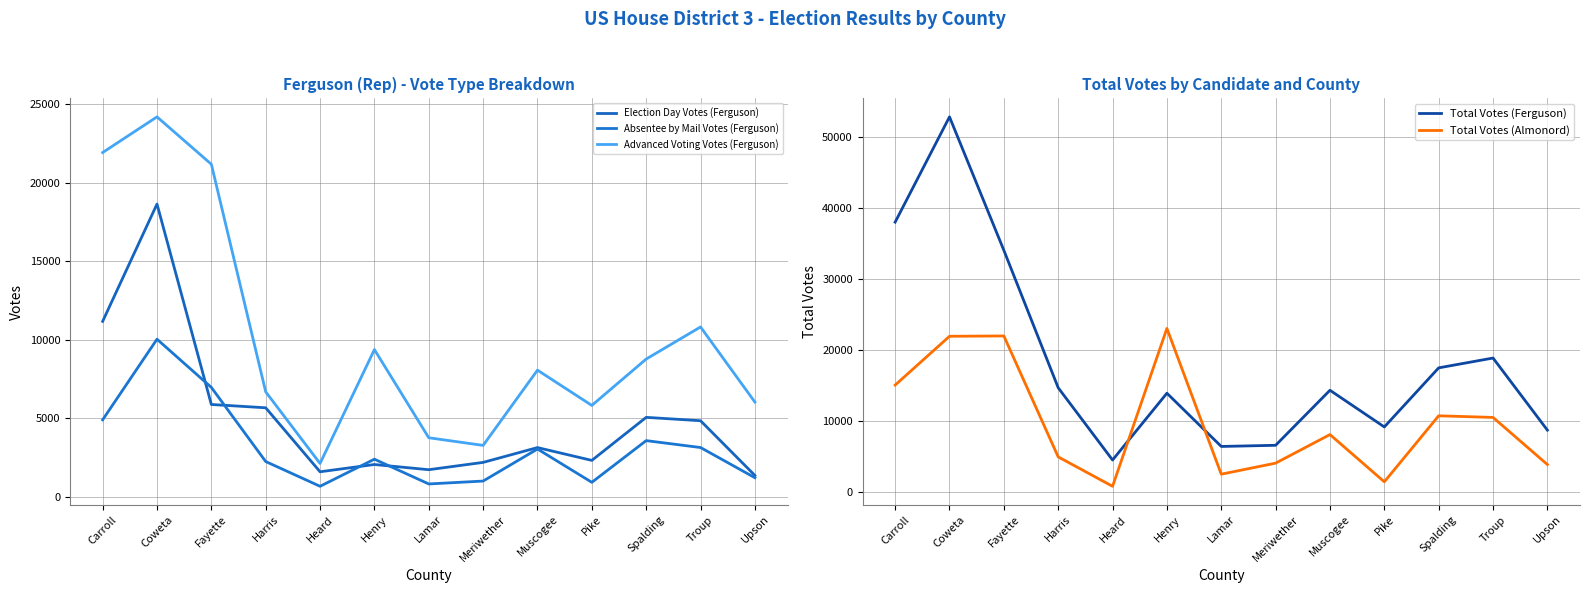

In Advanced Voting Votes (Ferguson), how many points are higher than both neighbors (excluding endpoints)?

4